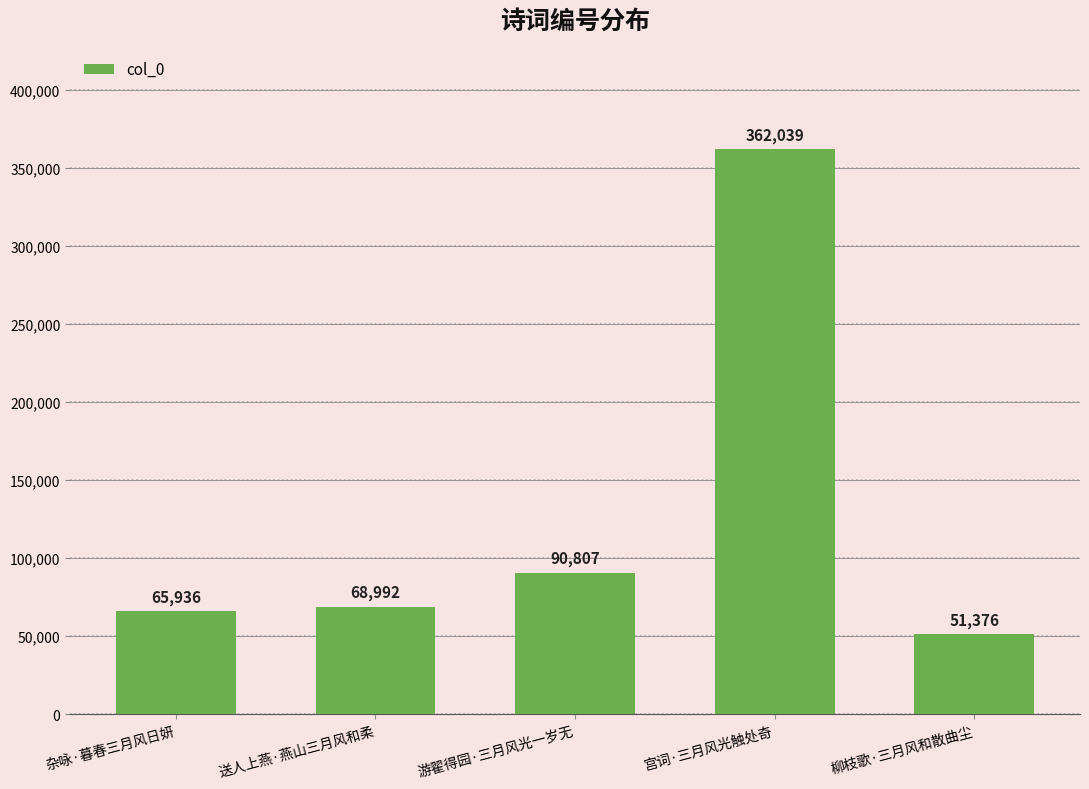

Rank the categories by value from lowest to highest.

柳枝歌·三月风和散曲尘, 杂咏·暮春三月风日妍, 送人上燕·燕山三月风和柔, 游翟得园·三月风光一岁无, 宫词·三月风光触处奇